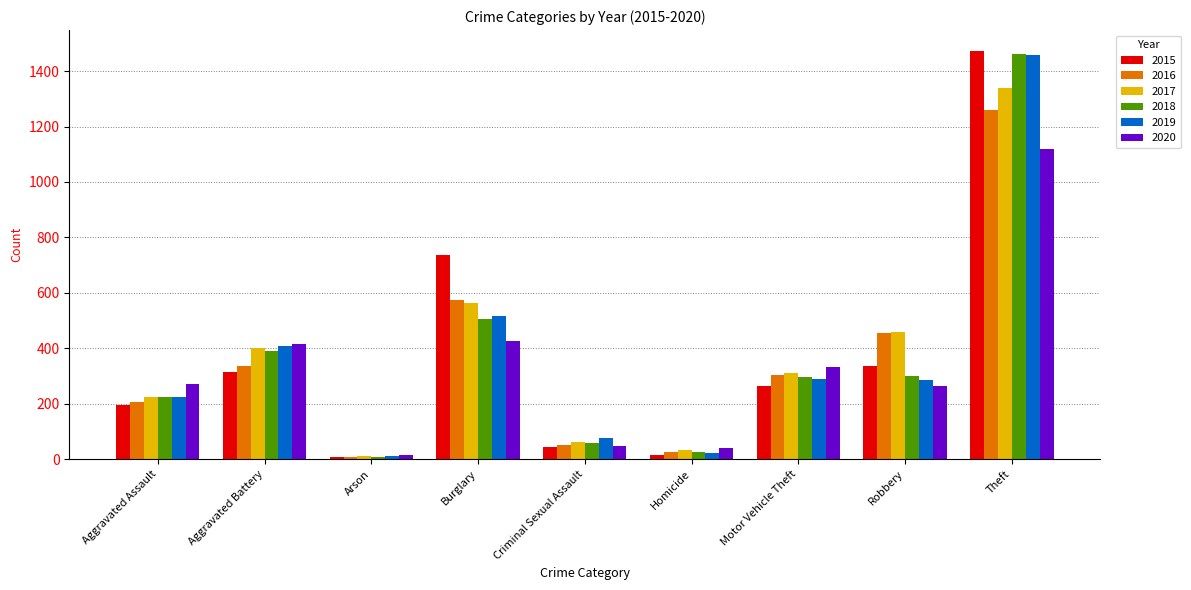

What is the total value across all series at Homicide?

162